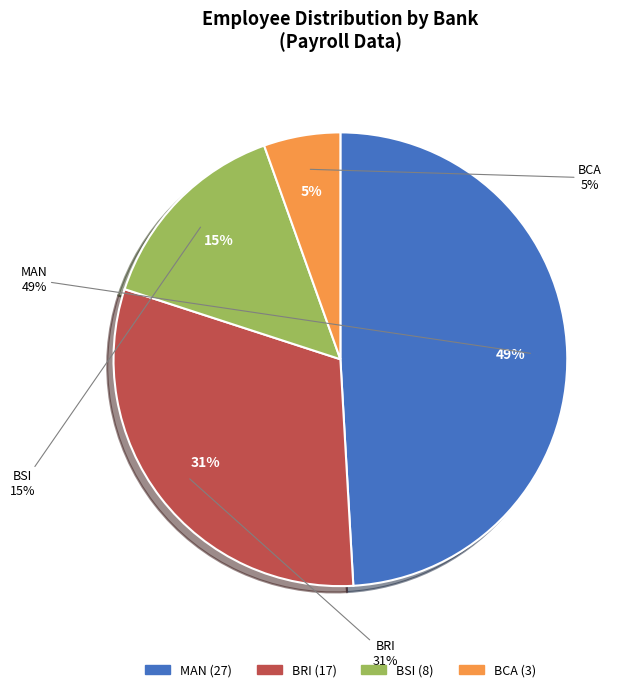

How many slices are in this pie chart?

4